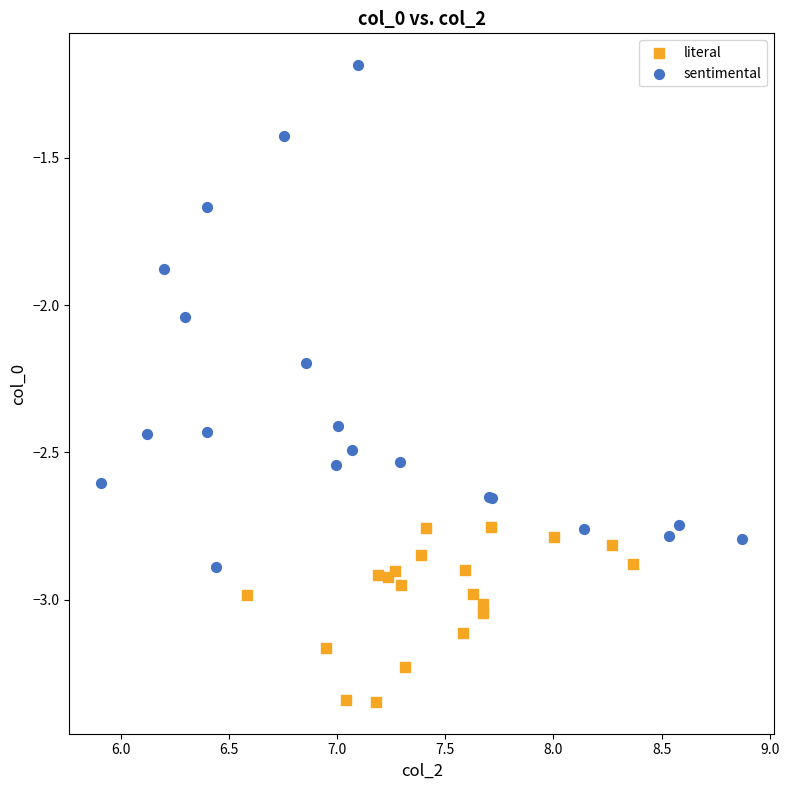

Which series has the largest Y range (max minus min)?

sentimental